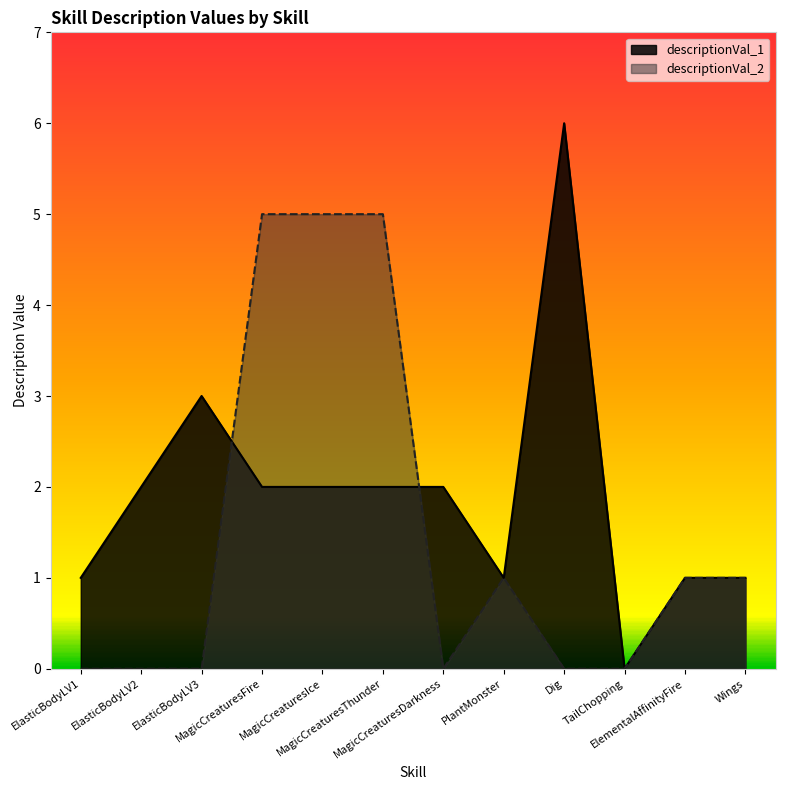

How many intersections are there between descriptionVal_2 and descriptionVal_1?

2